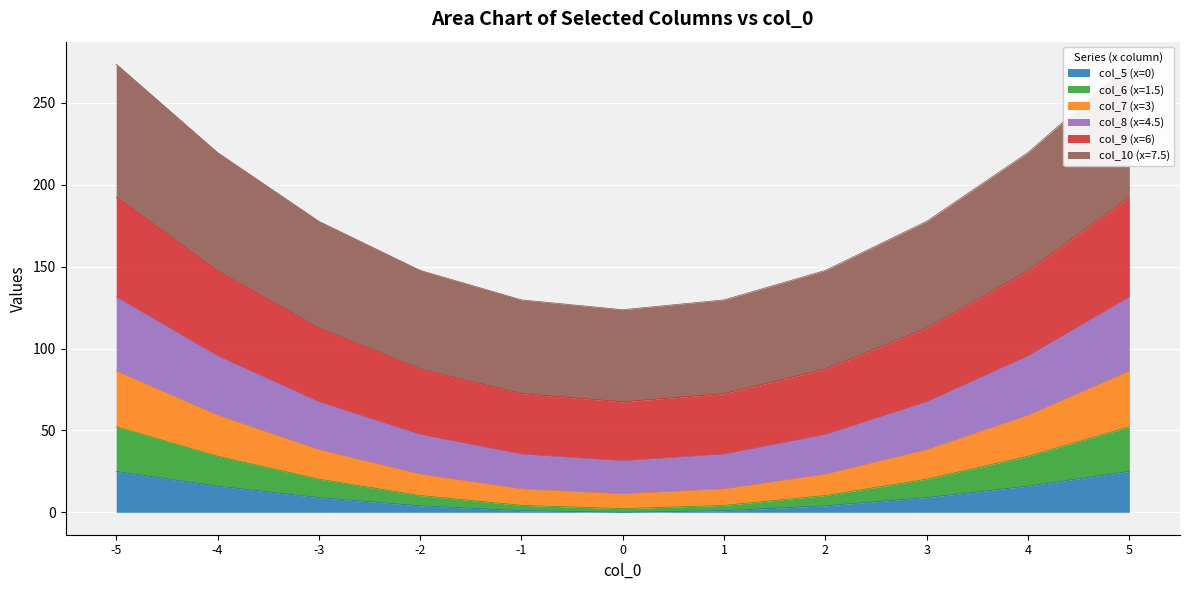

What are all the series names shown in the legend?

col_7 (x=3), col_8 (x=4.5), col_9 (x=6), col_10 (x=7.5), col_6 (x=1.5), col_5 (x=0)